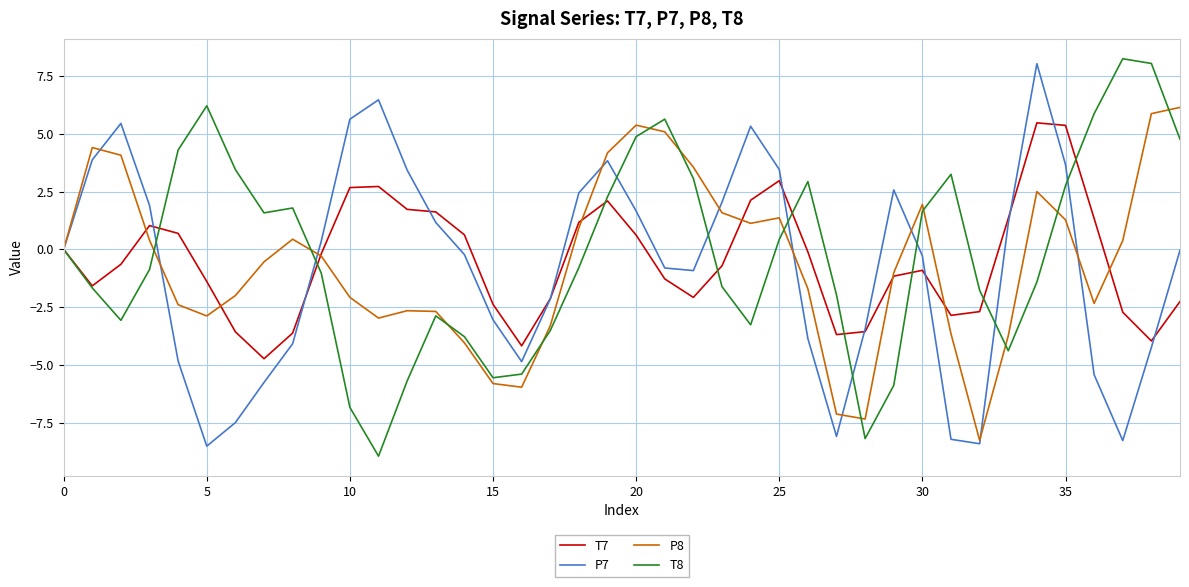

What is the minimum value shown in the chart?

-8.9